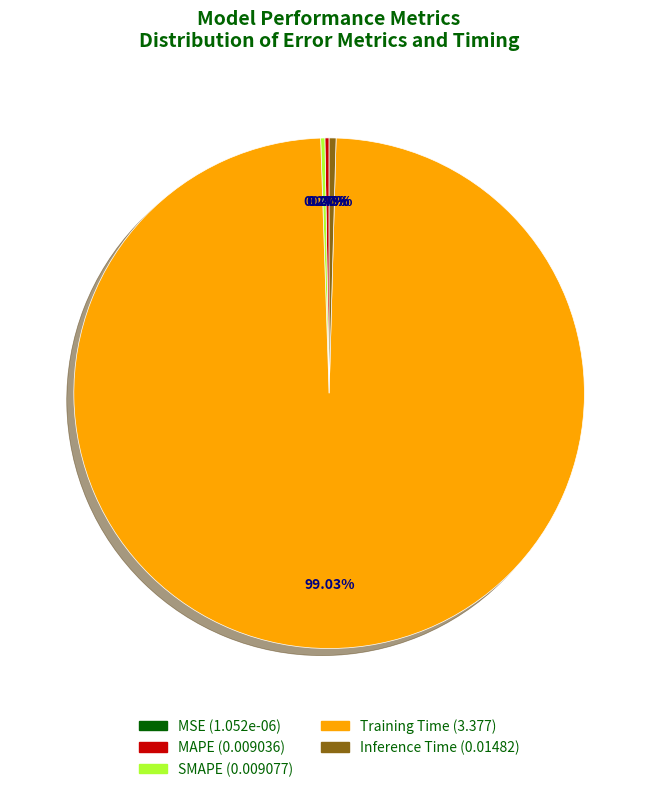

Which slice is the largest?

Training Time